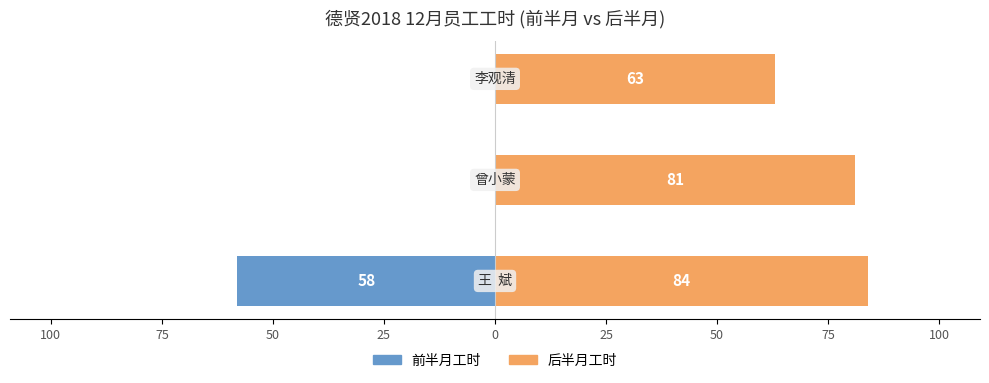

The 后半月工时 series shows 103 at 75. True or false?

False